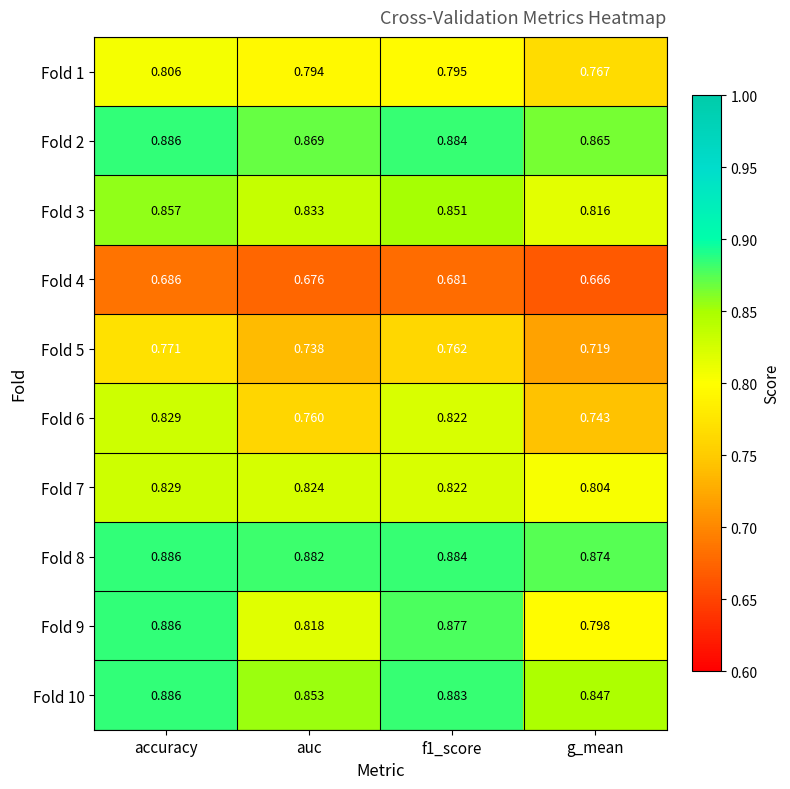

At which label is Fold 9 closest to 0?

g_mean